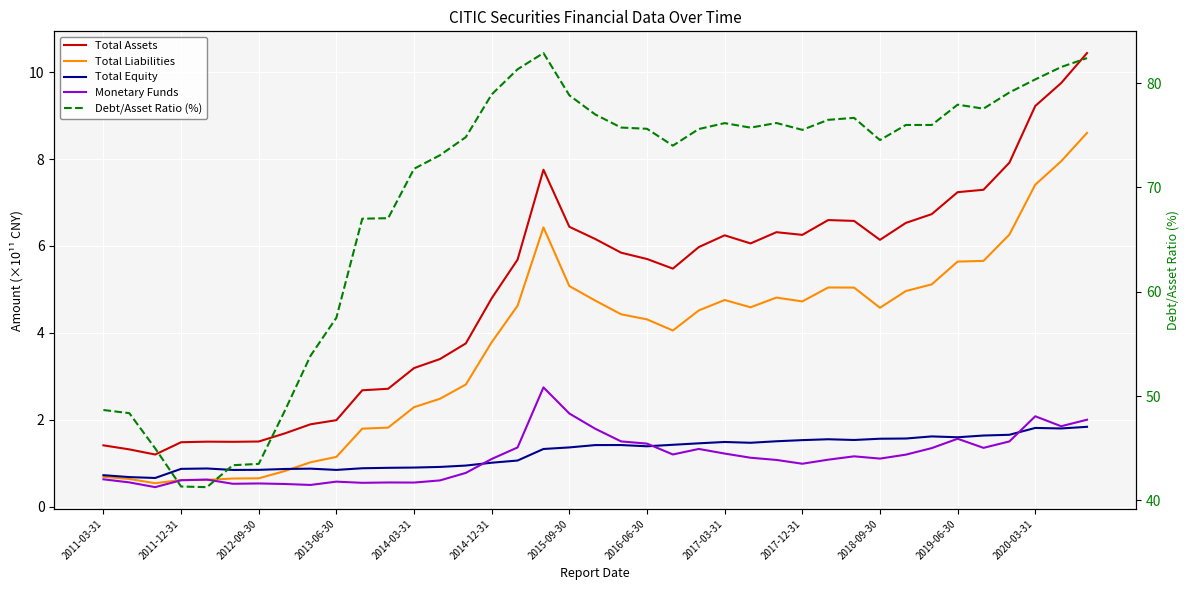

True or false: Monetary Funds and Total Equity cross at least once.

True